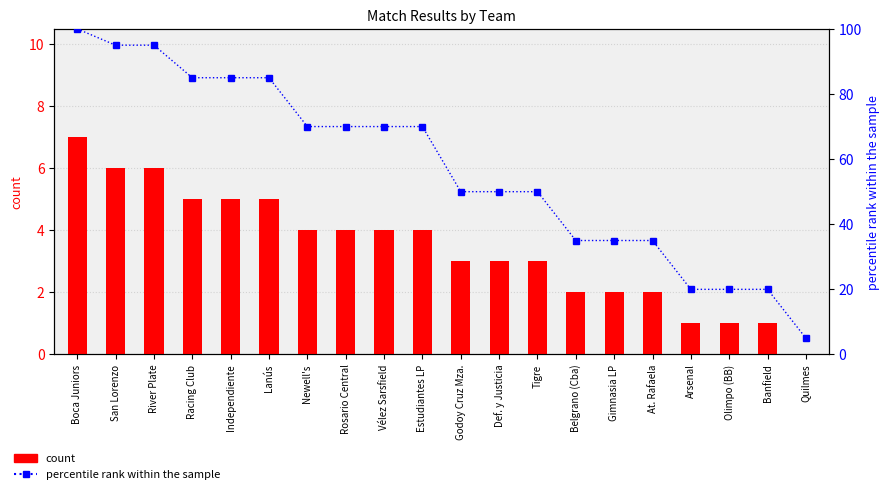

What is the highest value of the percentile rank within the sample series?

100